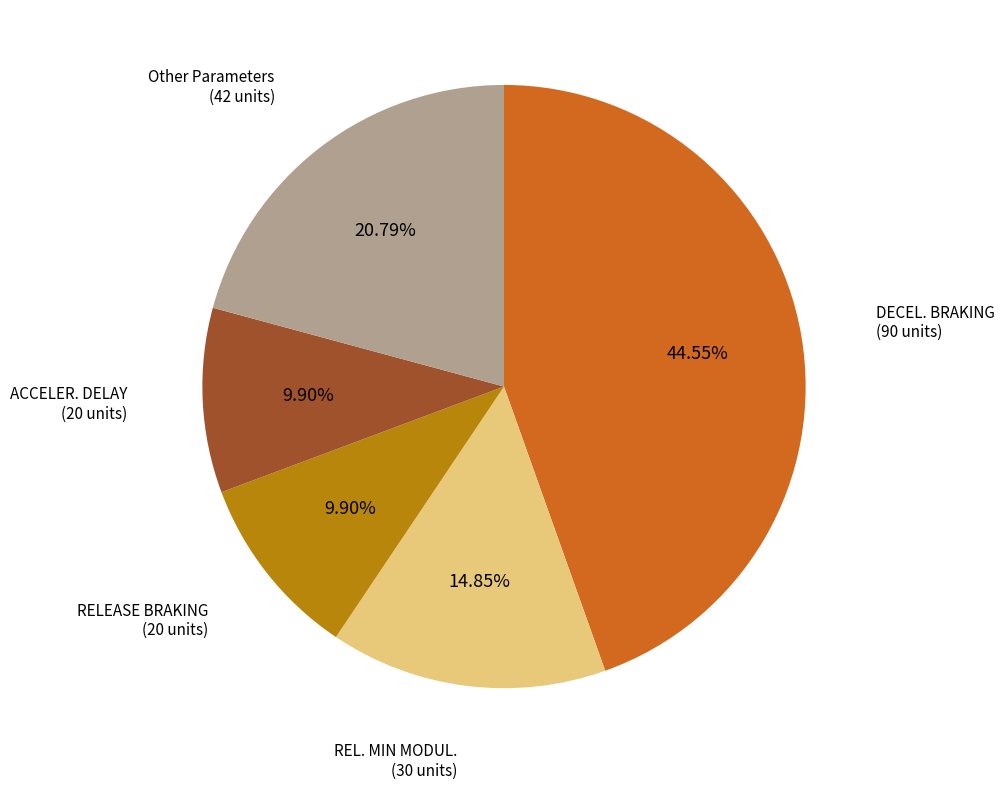

Does any single category account for the majority?

No